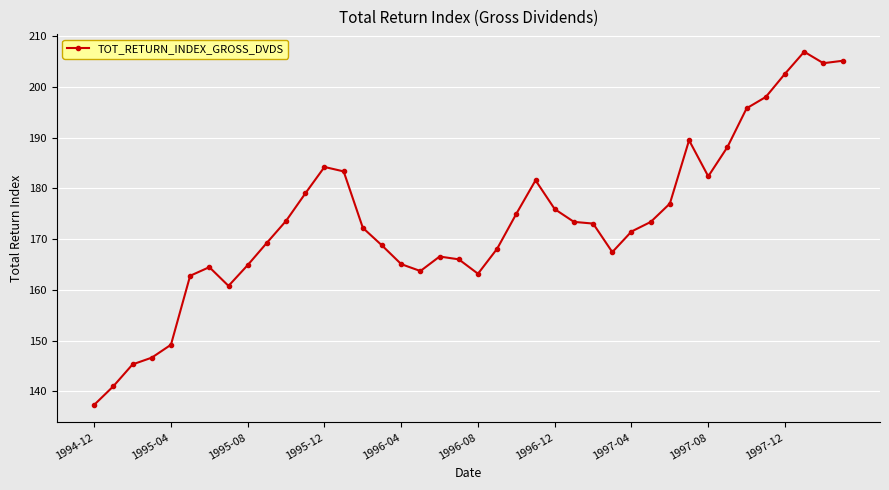

What is the value of the 14th point from the left?

183.3